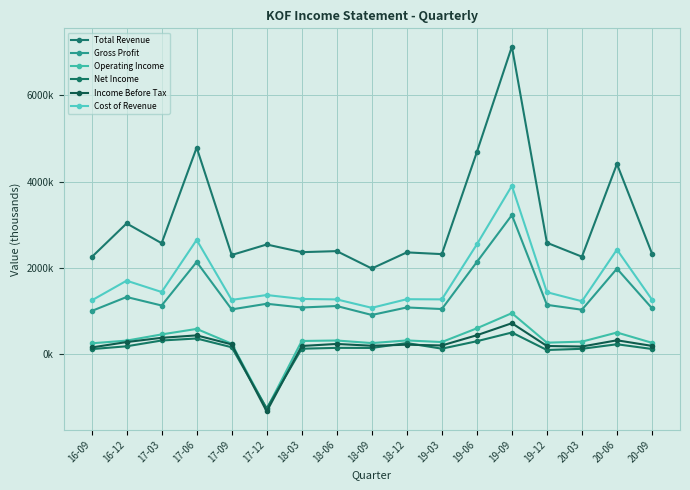

How many values in Income Before Tax are above zero?

16